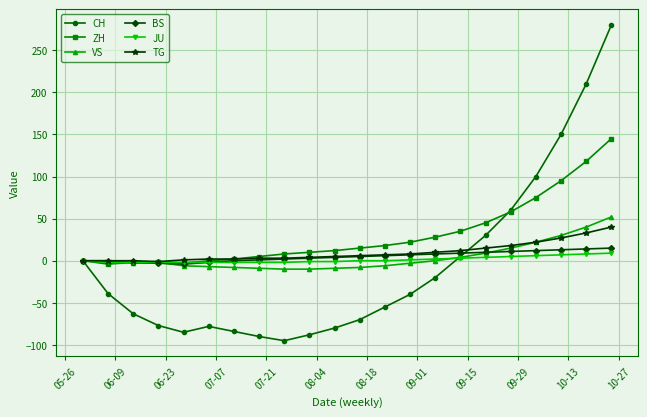

What is the maximum value shown in the chart?

280